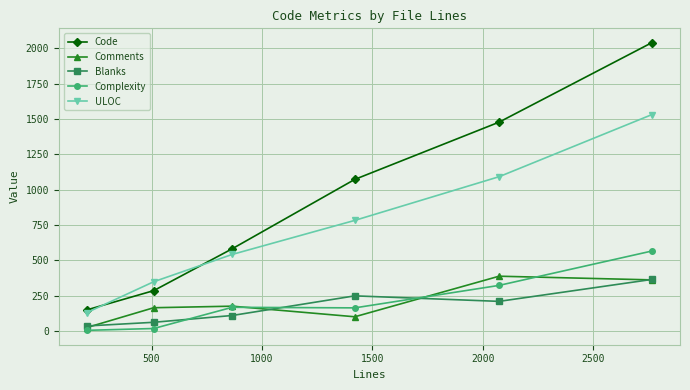

Which series has the largest range (max minus min)?

Code